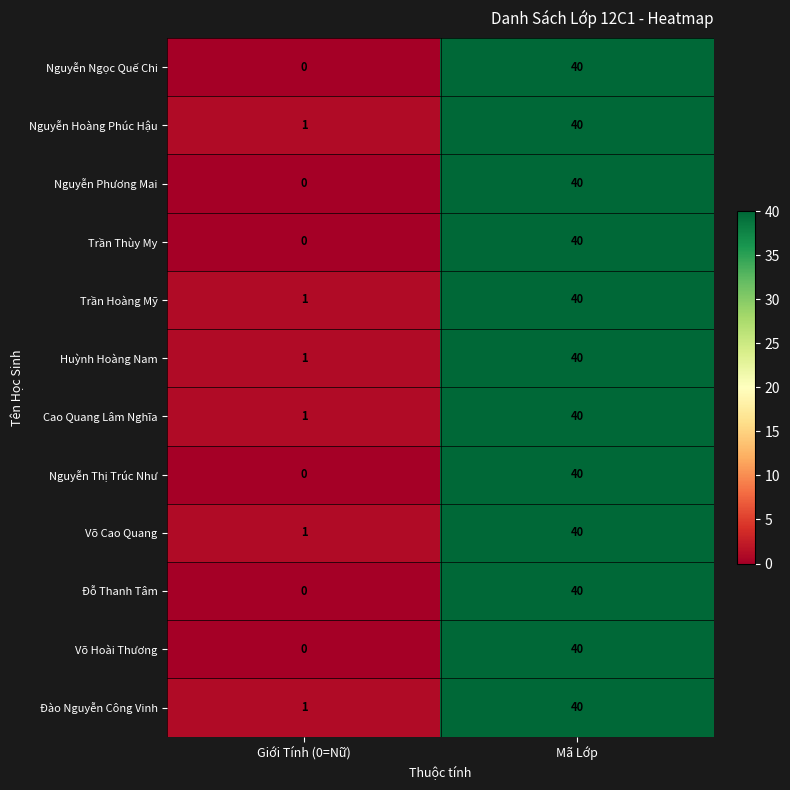

What is the total value across all series at Giới Tính (0=Nữ)?

6